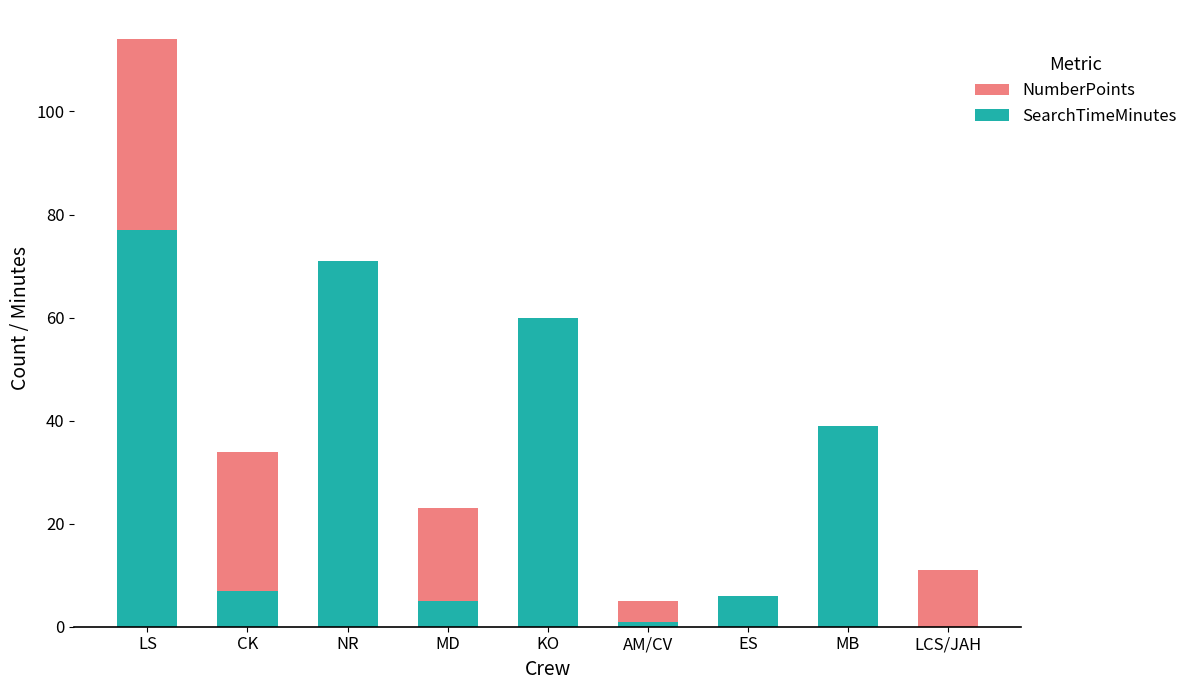

Which category has the lowest value in the NumberPoints series?

ES